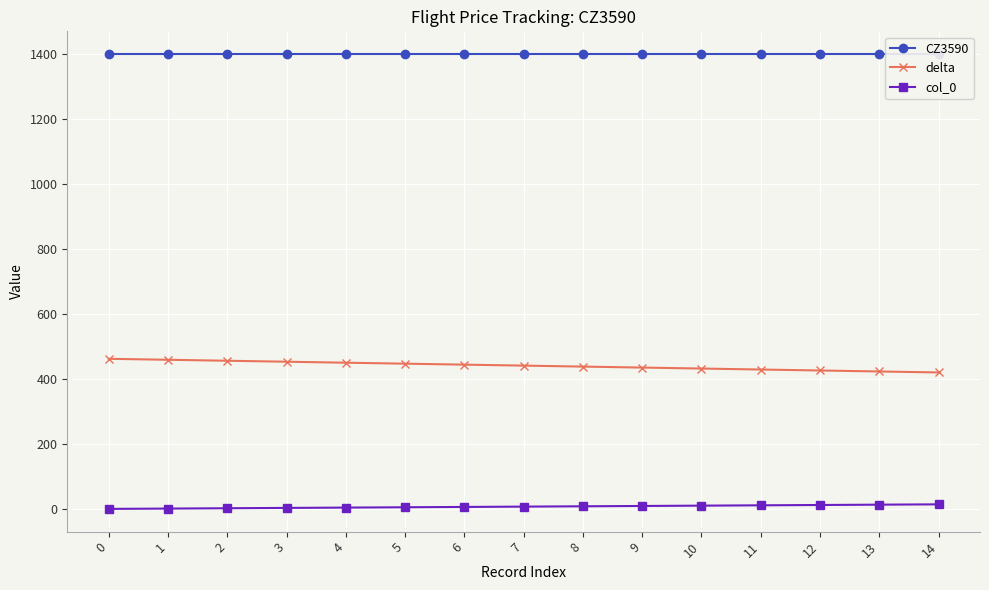

The value of delta at 8 is 104. True or false?

False